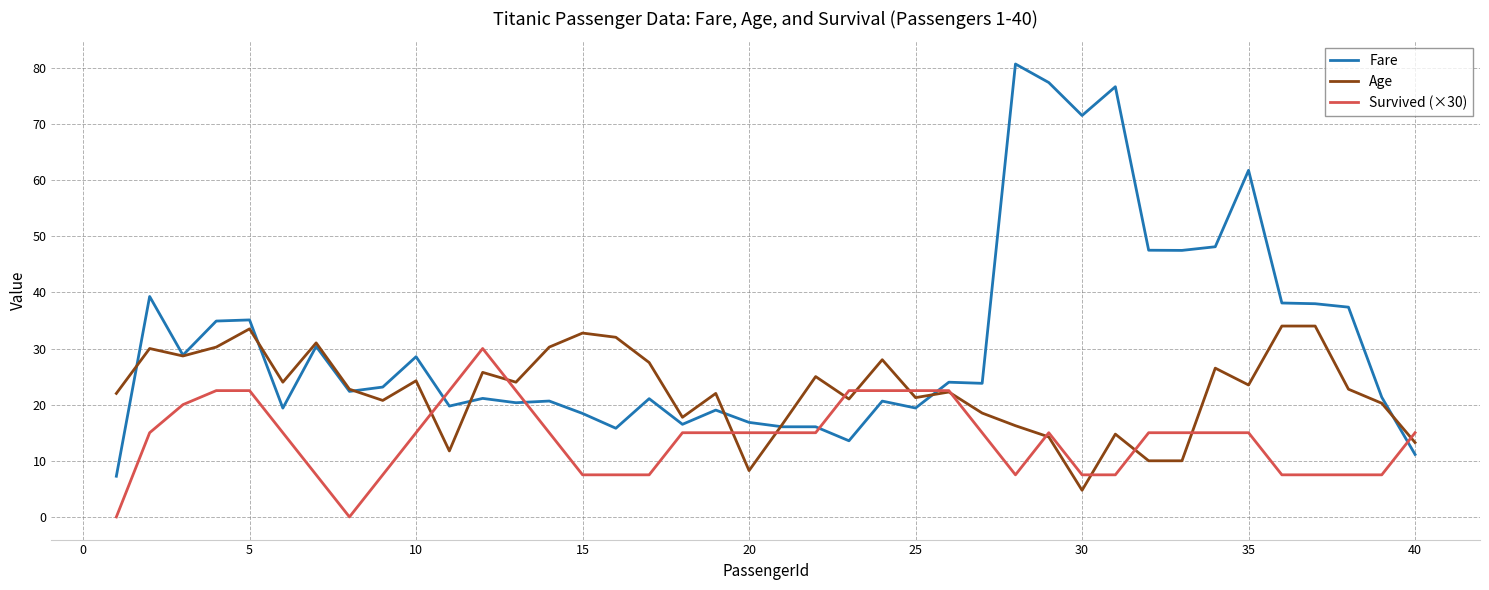

What is the difference between the maximum and minimum values in the Fare series?

73.4